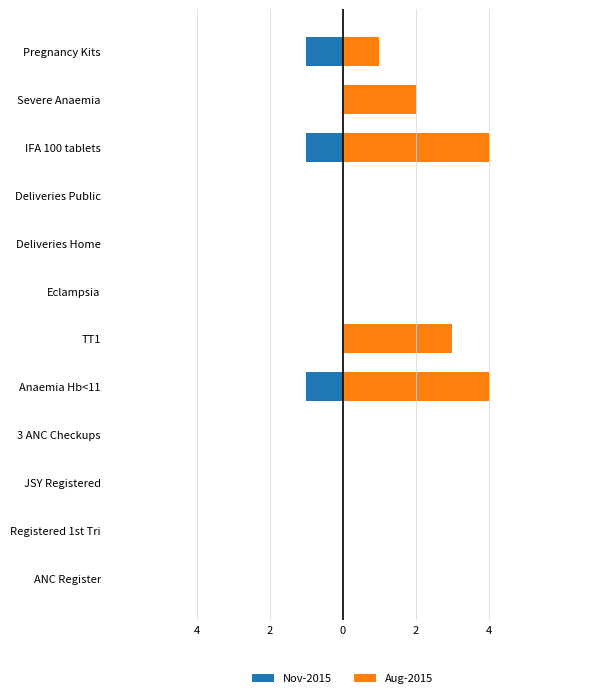

The Aug-2015 series shows 0 at Deliveries Public. True or false?

True